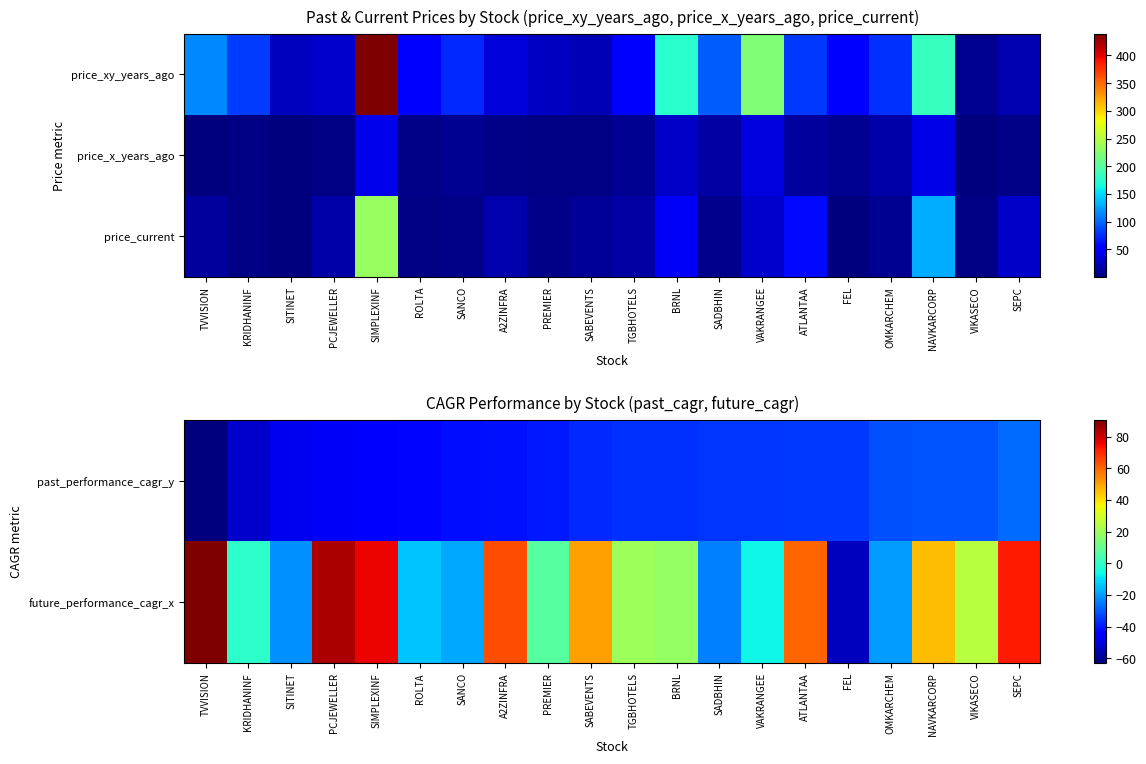

Which label corresponds to the largest value in the chart?

SIMPLEXINF